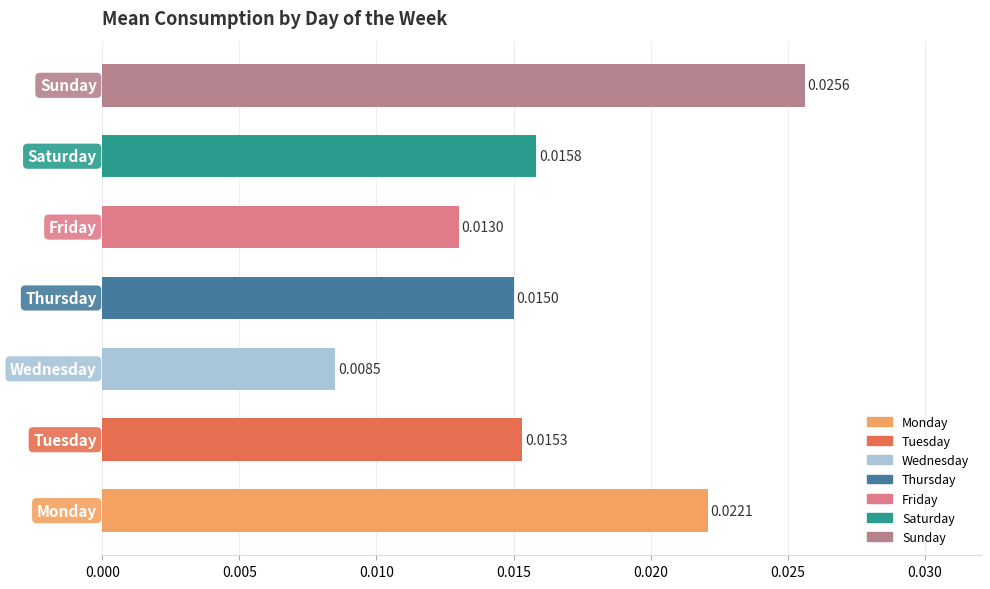

Count the number of categories in the chart.

7